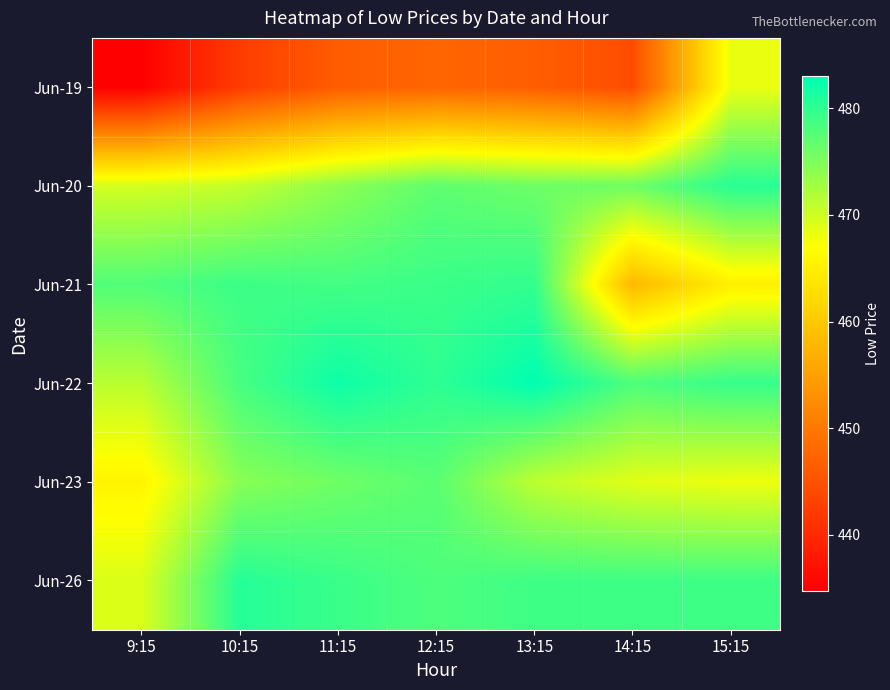

Which has a higher value, 15:15 or 14:15?

15:15